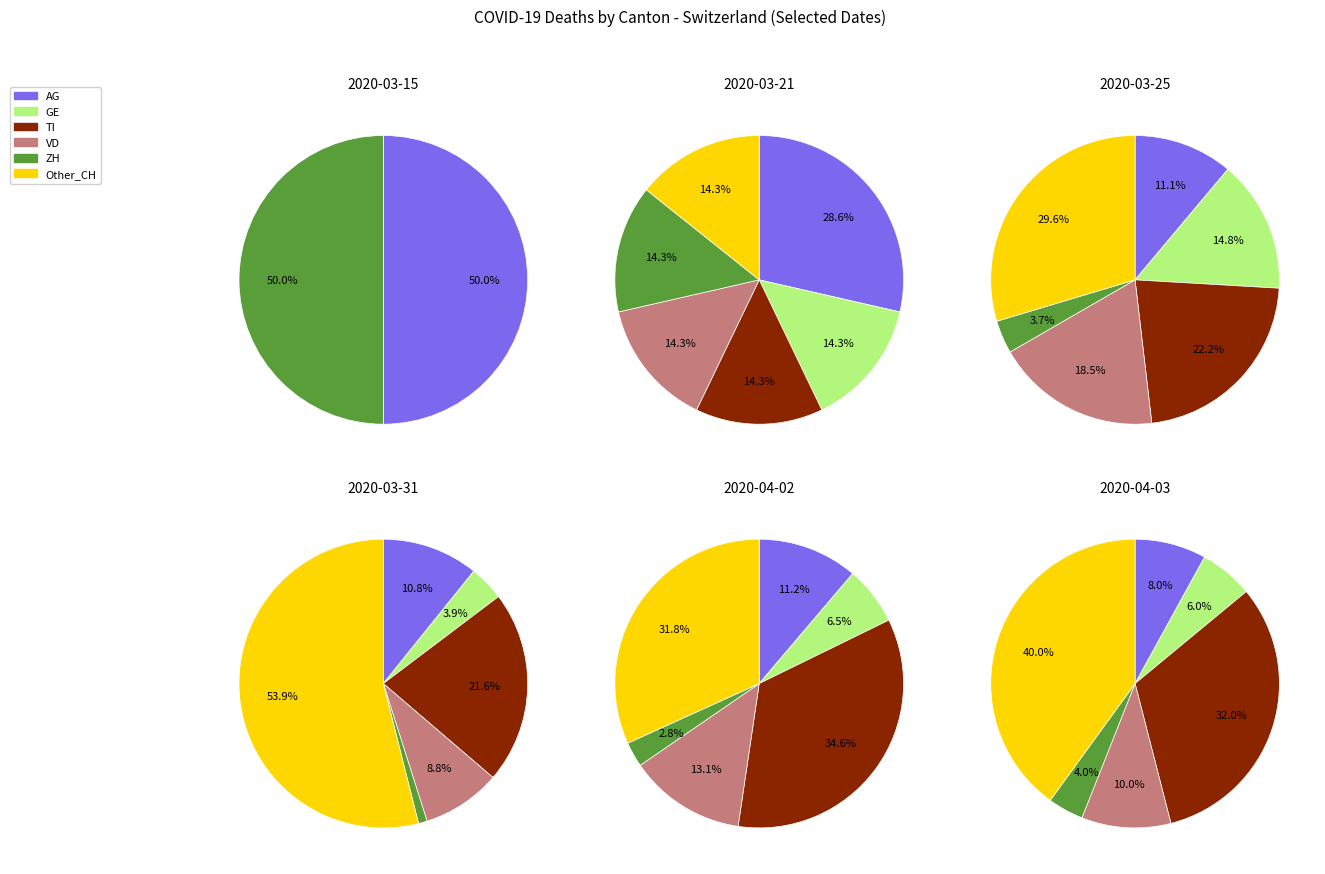

Which series has the widest spread of values?

Other_CH